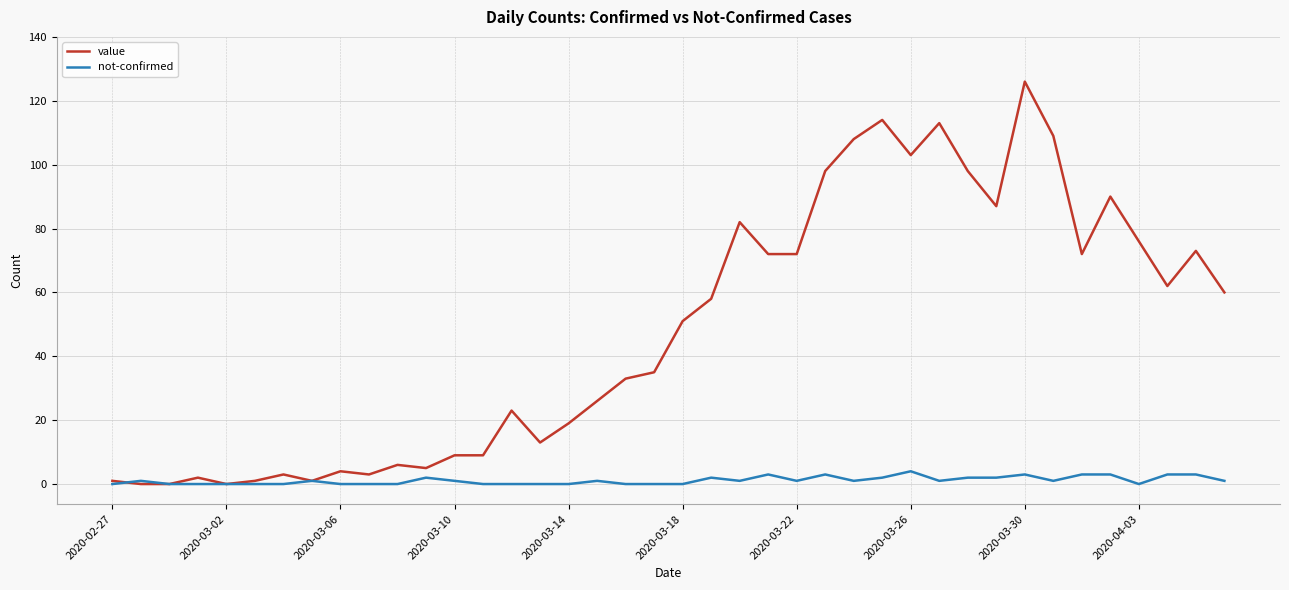

Which series has the widest spread of values?

value